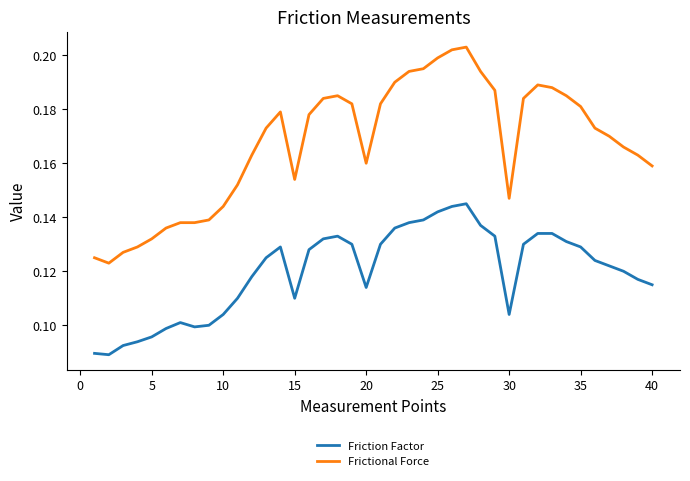

Which series has the widest spread of values?

Frictional Force